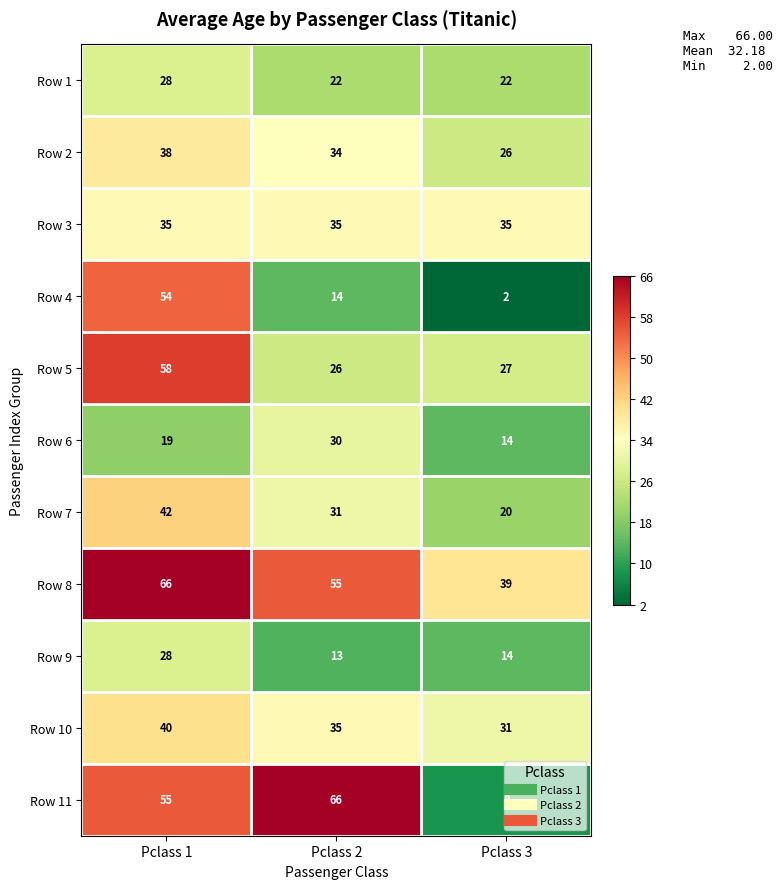

Which series has the largest total across all categories?

Row 8